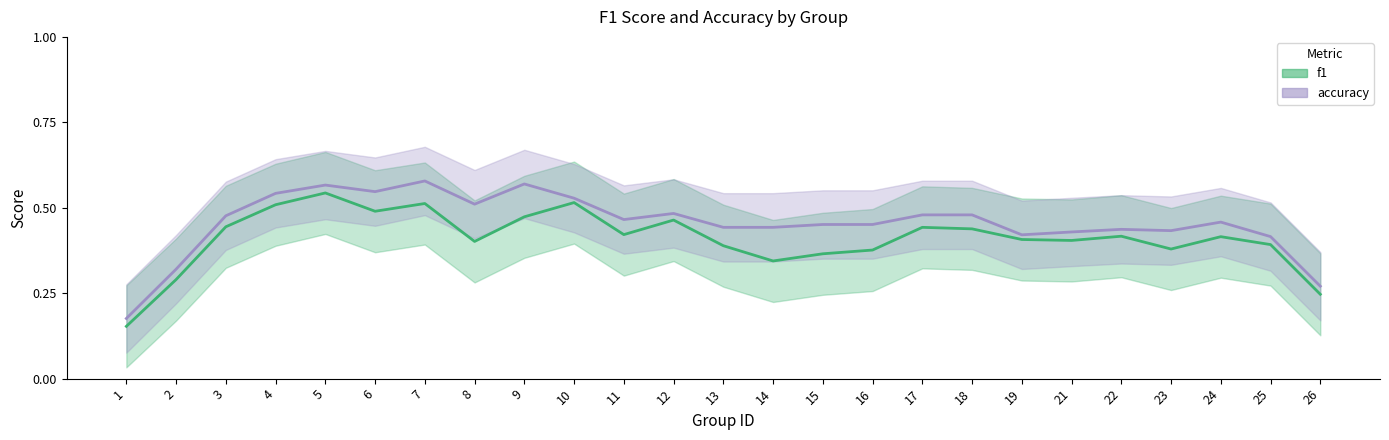

What are all the series names shown in the legend?

f1, accuracy